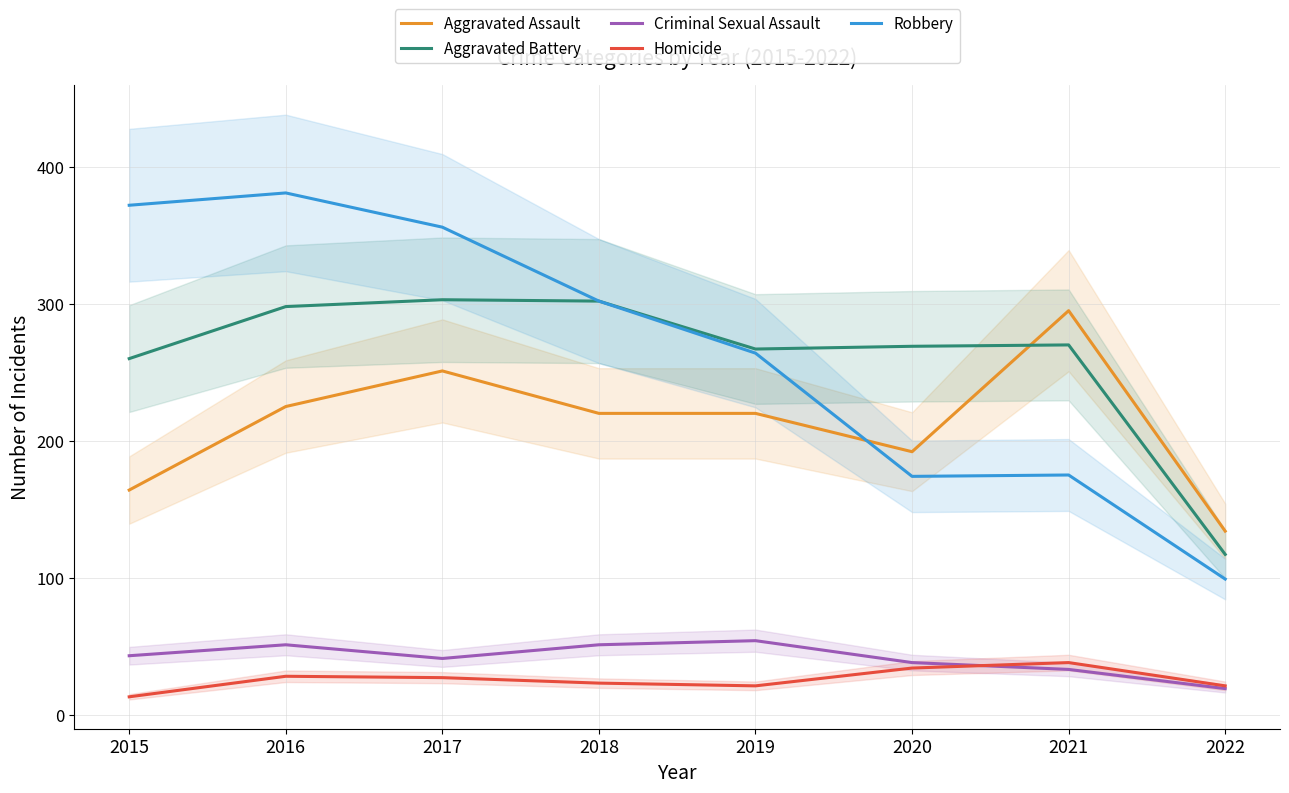

The value of Robbery at 2018 is 302. True or false?

True